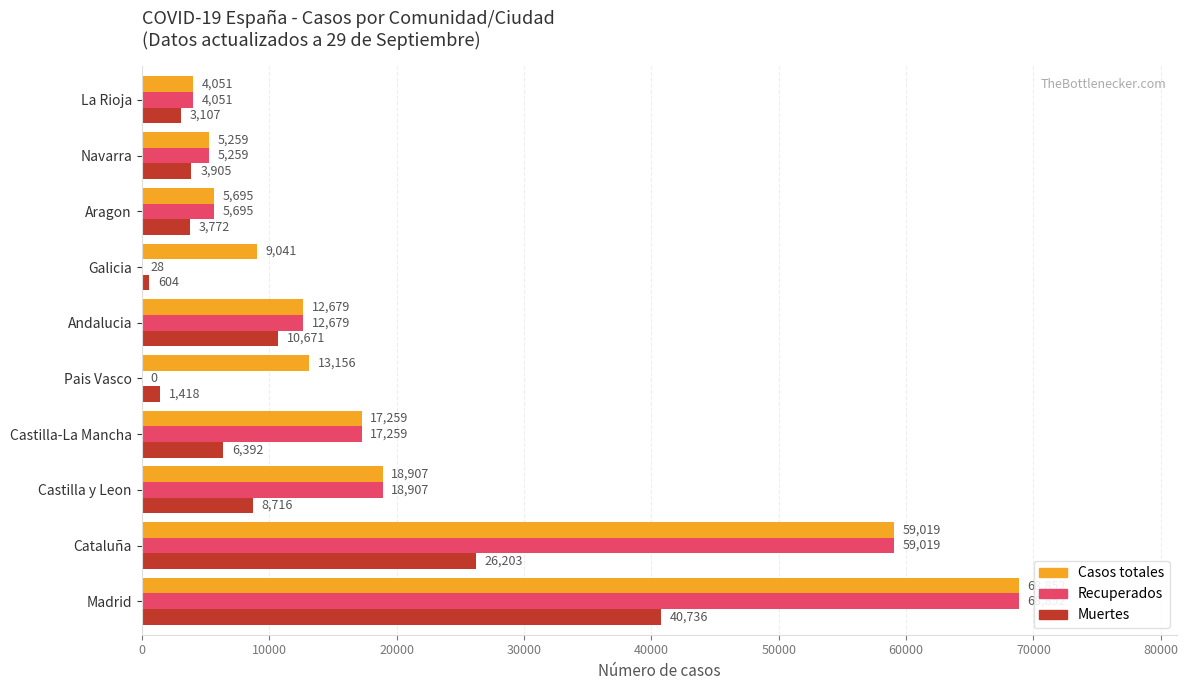

What is the sum of the Recuperados values at Castilla-La Mancha and La Rioja?

21310